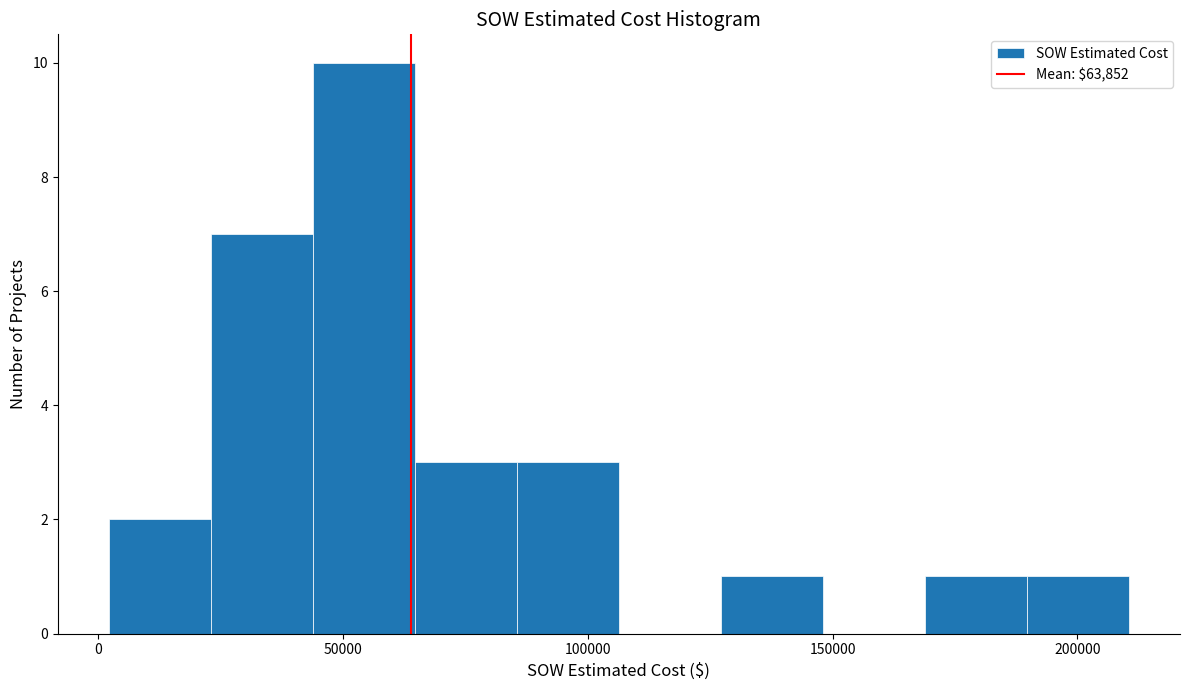

Which range on the x-axis has the tallest bar?

45000 to 65000